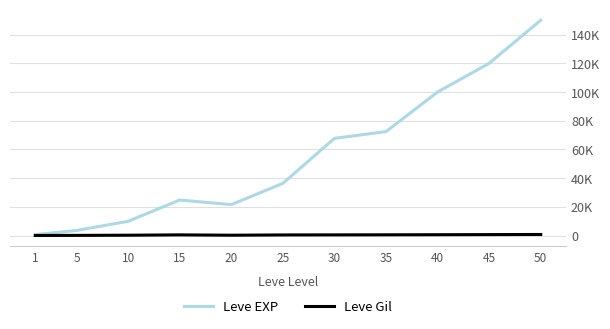

What are all the series names shown in the legend?

Leve EXP, Leve Gil